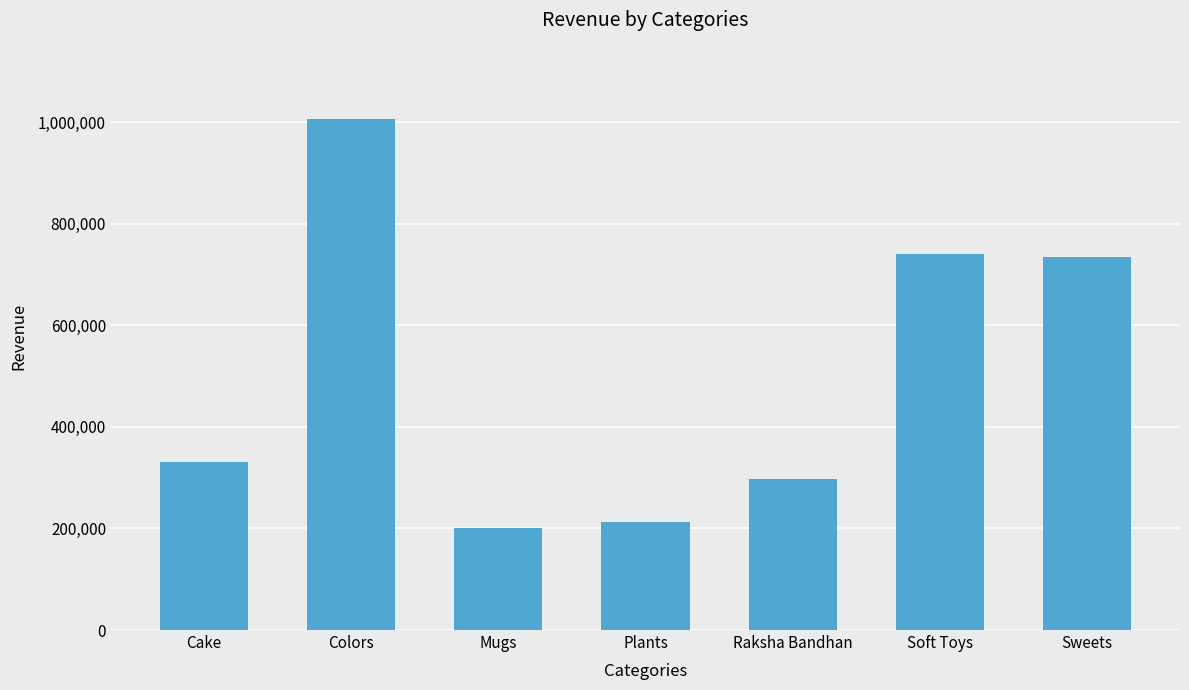

How many distinct data groups are displayed?

1